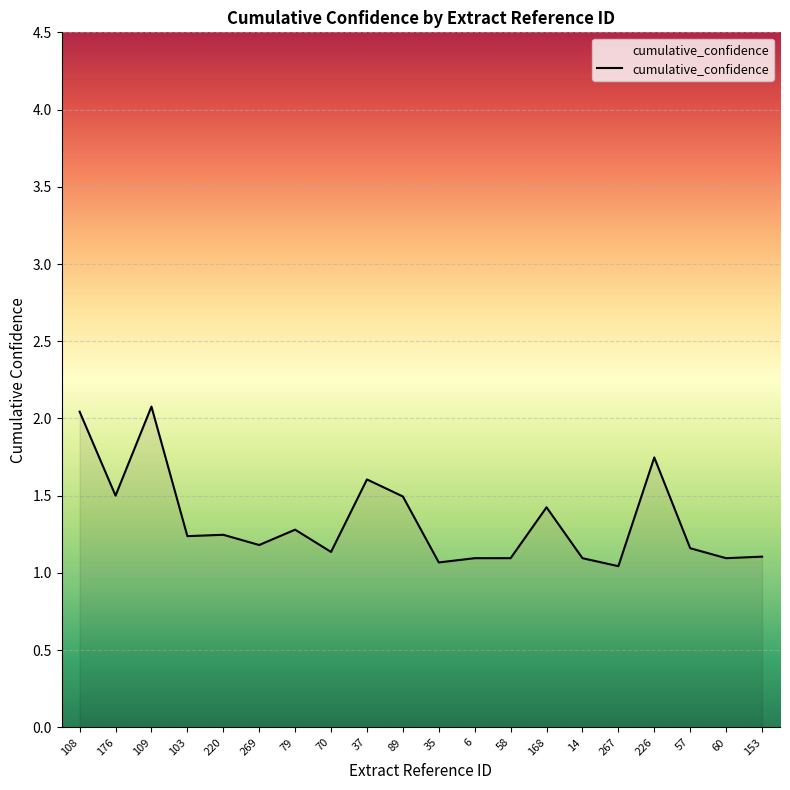

What is the ratio of the value at 89 to the value at 109?

0.7